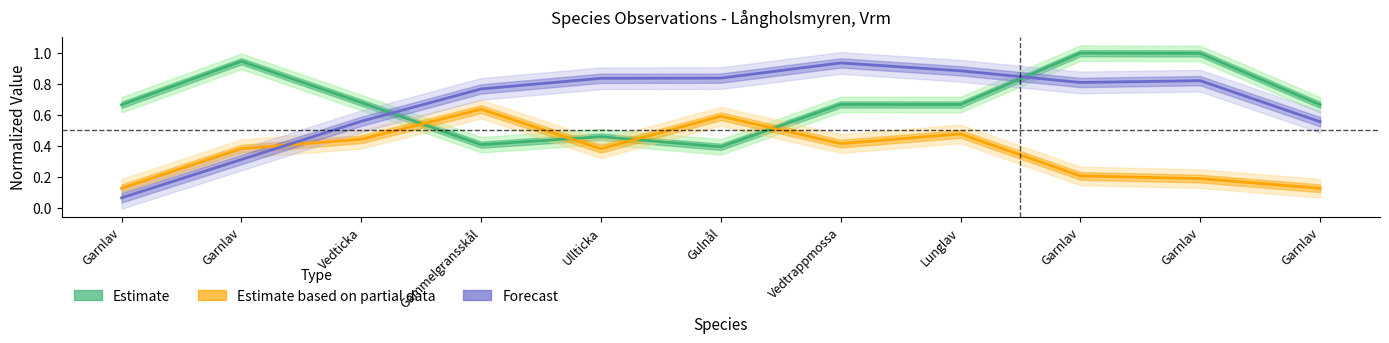

What is the label of the 1st point from the left?

Garnlav